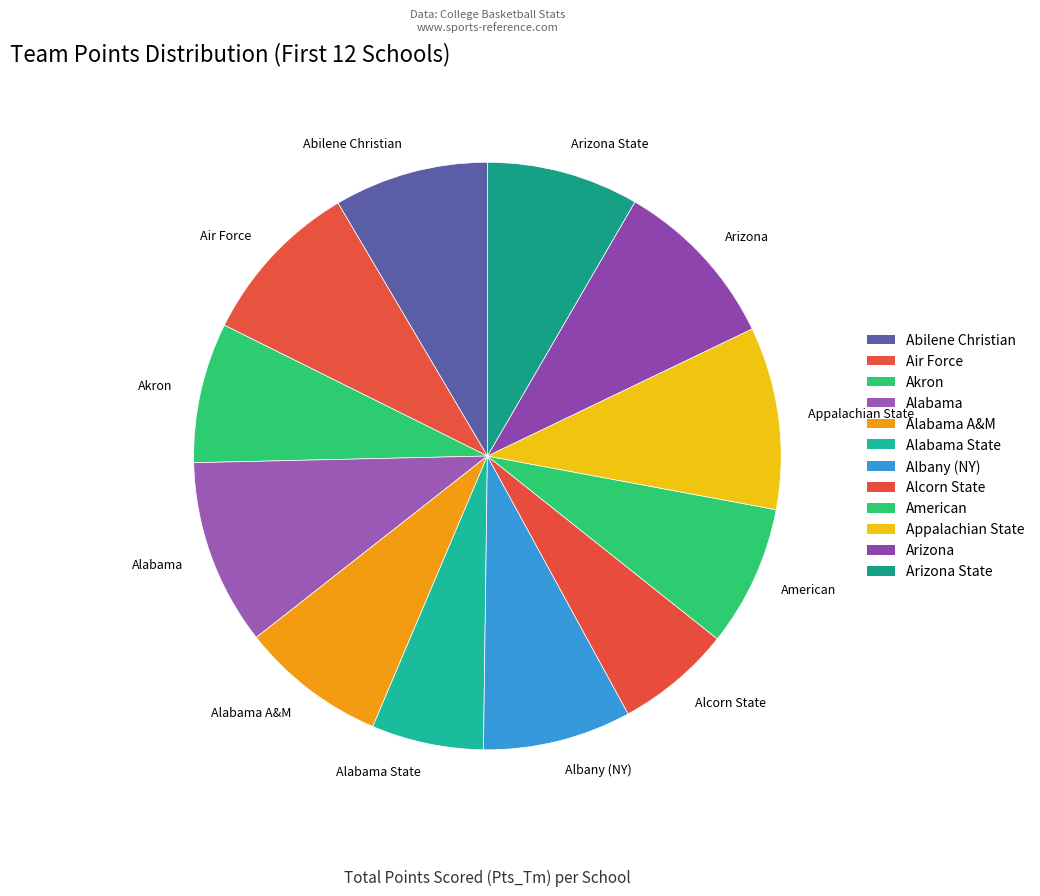

Between Air Force and Akron, which is larger?

Air Force